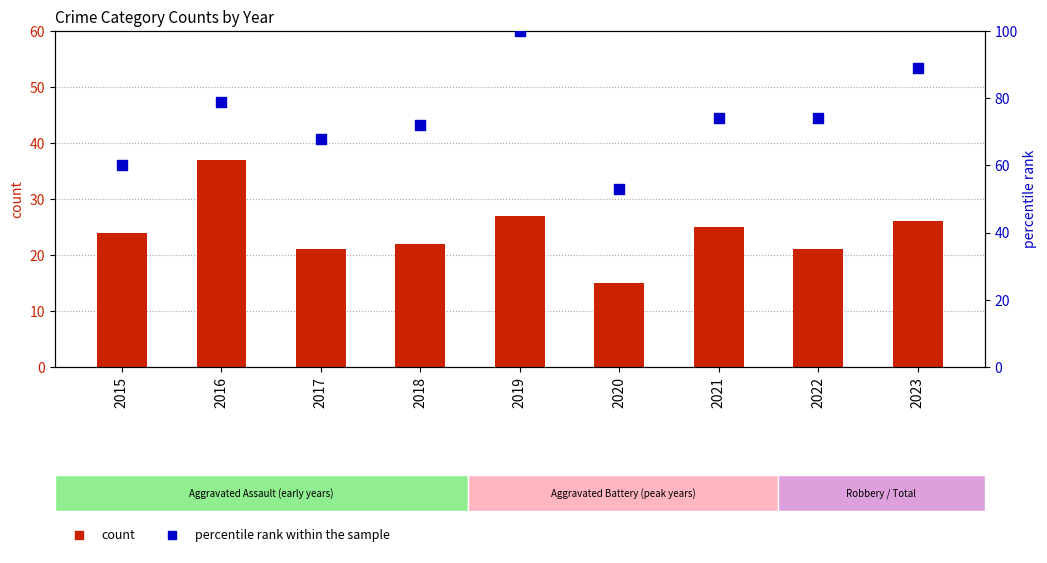

Which series has the largest Y range (max minus min)?

percentile rank within the sample